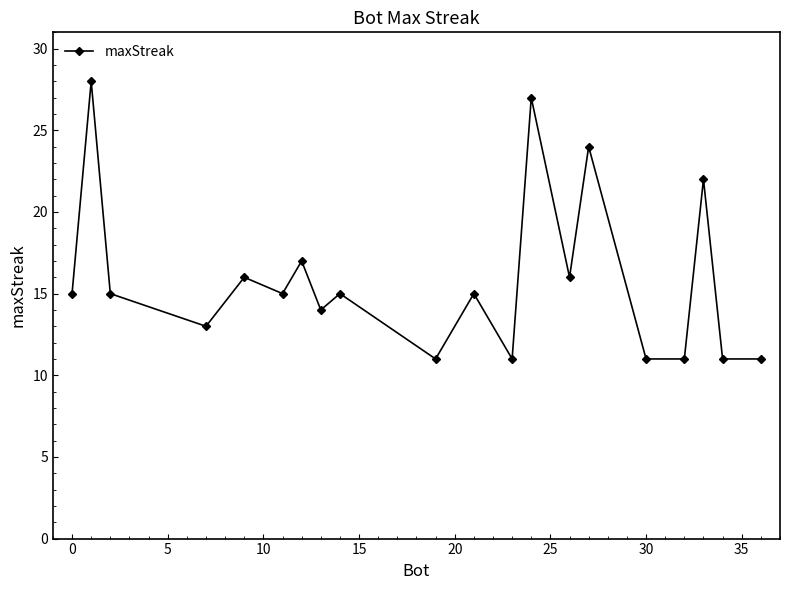

Is this an area chart (filled region under the line)?

No